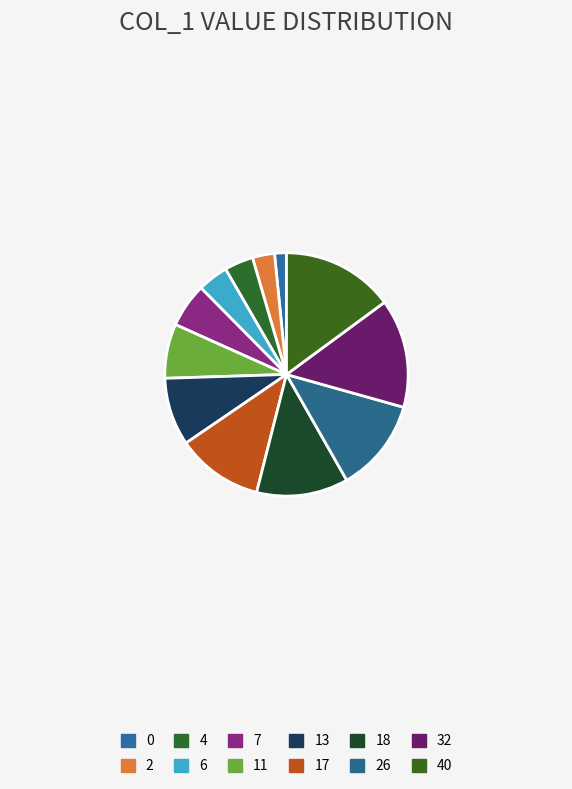

How many slices are in this pie chart?

12